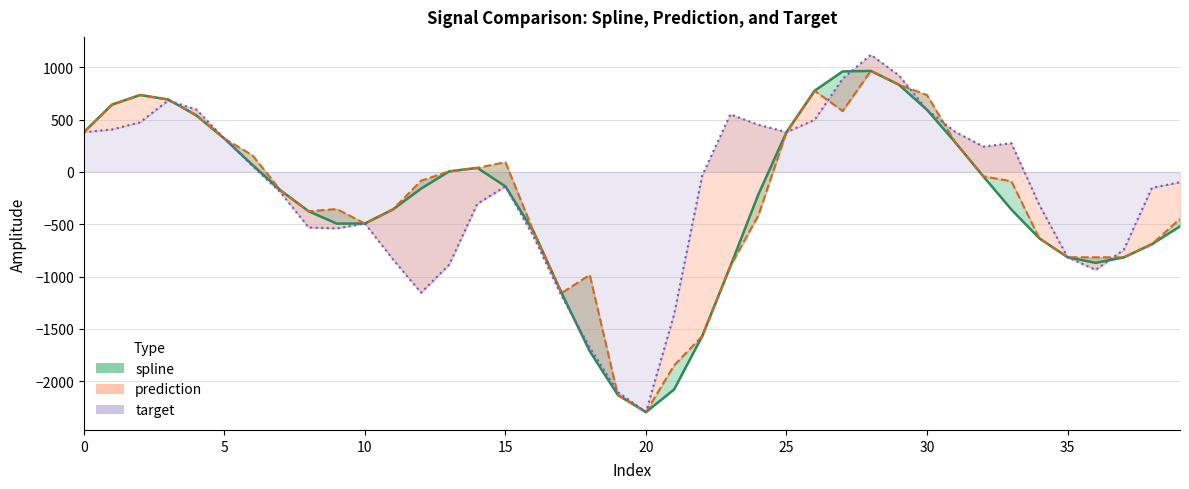

How many intersections are there between spline and target?

4